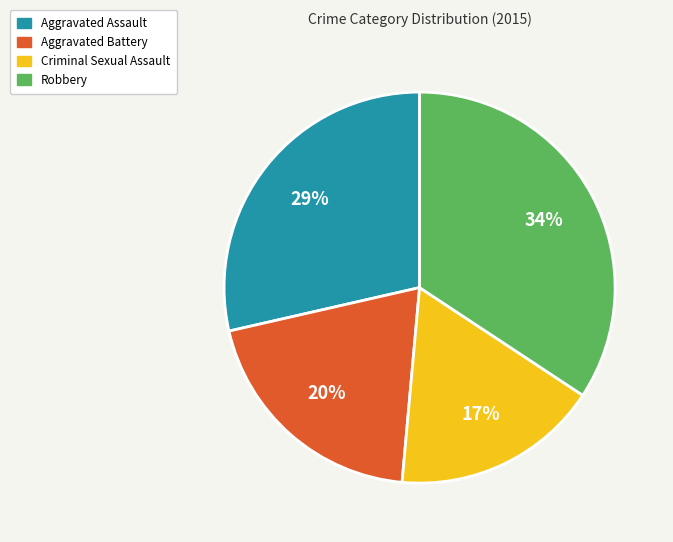

Is there a majority slice in this chart?

No